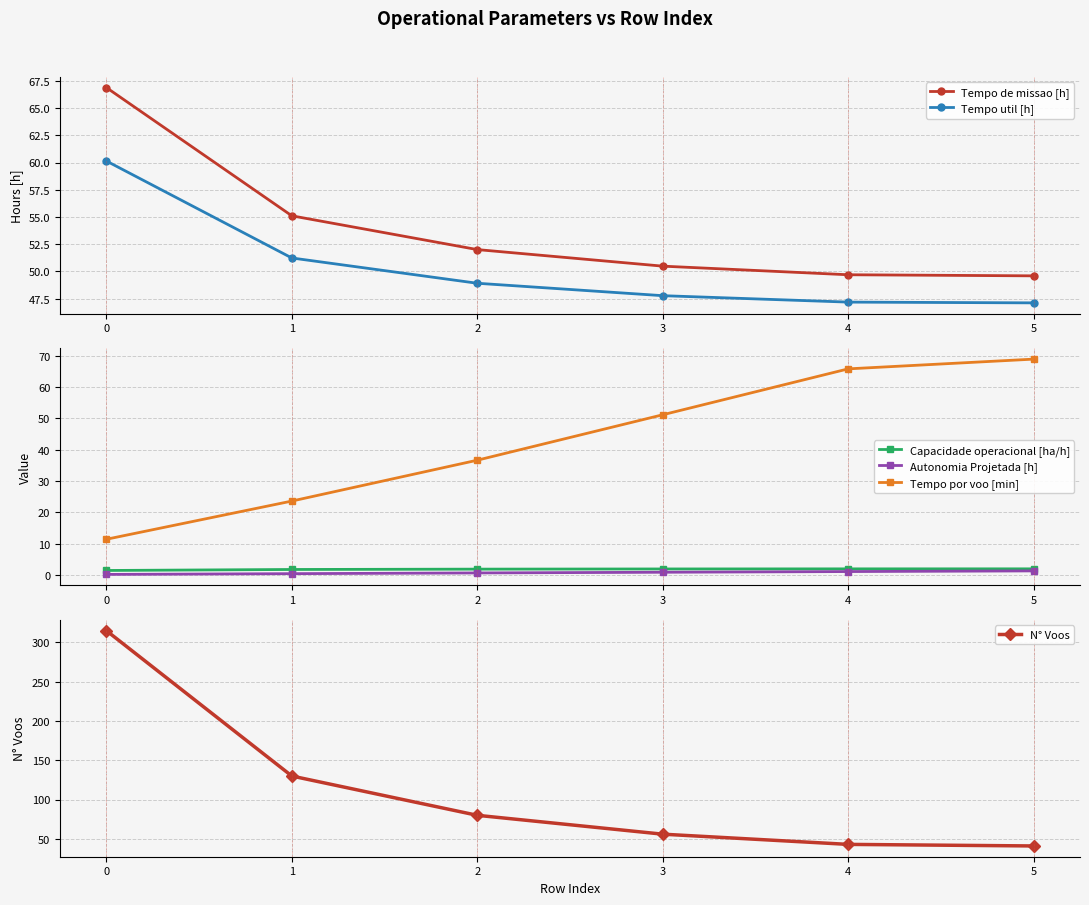

Reading left to right, list all the values displayed in this chart.

Tempo de missao [h]: 0=66.9	1=55.1	2=52.0	3=50.5	4=49.7	5=49.6
Tempo util [h]: 0=60.1	1=51.2	2=48.9	3=47.8	4=47.2	5=47.1
Capacidade operacional [ha/h]: 0=1.5	1=1.8	2=1.9	3=2.0	4=2.0	5=2.0
Autonomia Projetada [h]: 0=0.2	1=0.5	2=0.7	3=0.9	4=1.1	5=1.4
Tempo por voo [min]: 0=11.5	1=23.6	2=36.7	3=51.2	4=65.8	5=69.0
N° Voos: 0=315.0	1=130.0	2=80.0	3=56.0	4=43.0	5=41.0